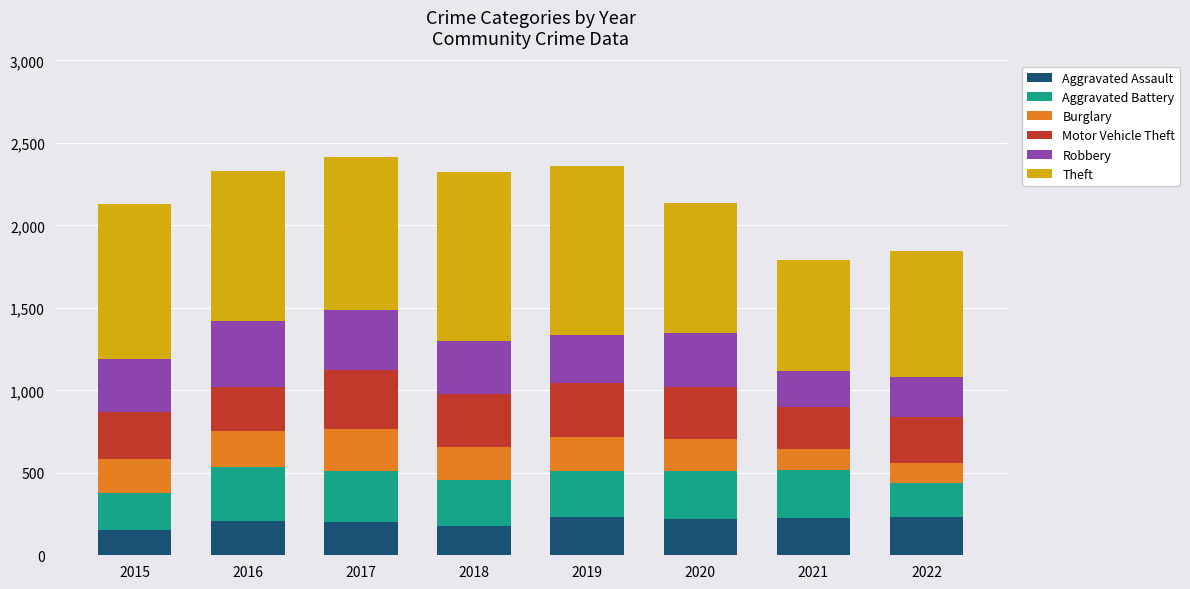

What is the average value of the Aggravated Assault series?

207